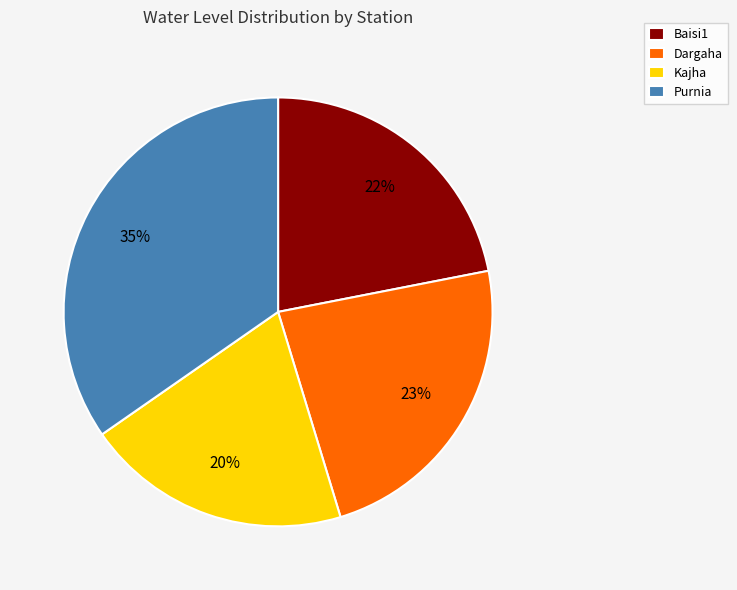

Rank the categories by value from highest to lowest.

Purnia, Dargaha, Baisi1, Kajha